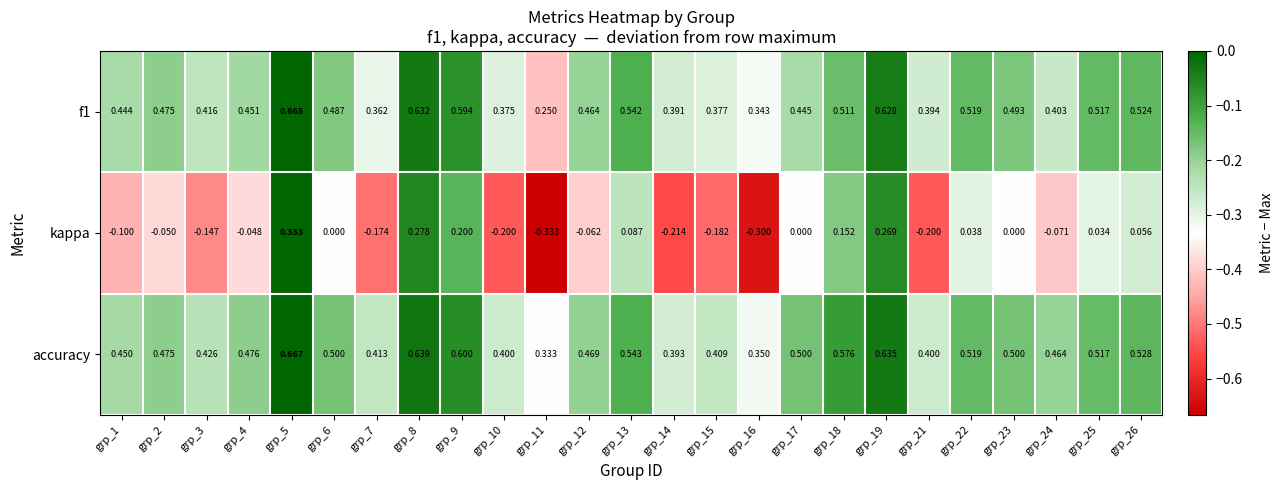

Between grp_11 and grp_24, which series saw the biggest shift?

kappa